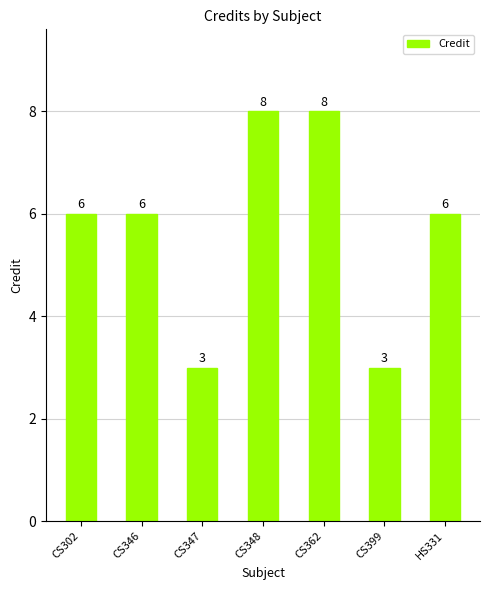

How many values are below 6?

2